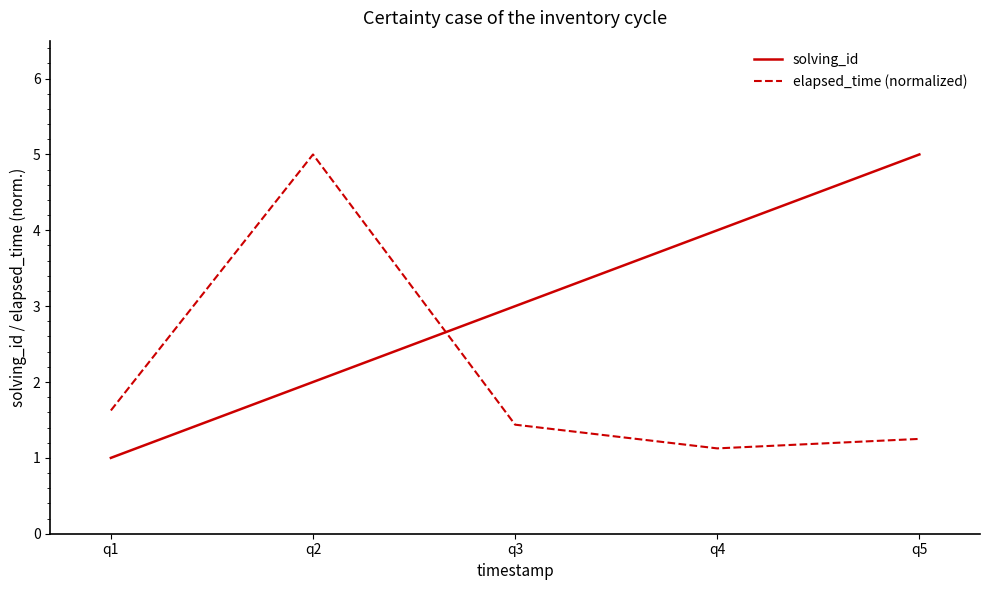

Is this an area chart (filled region under the line)?

No